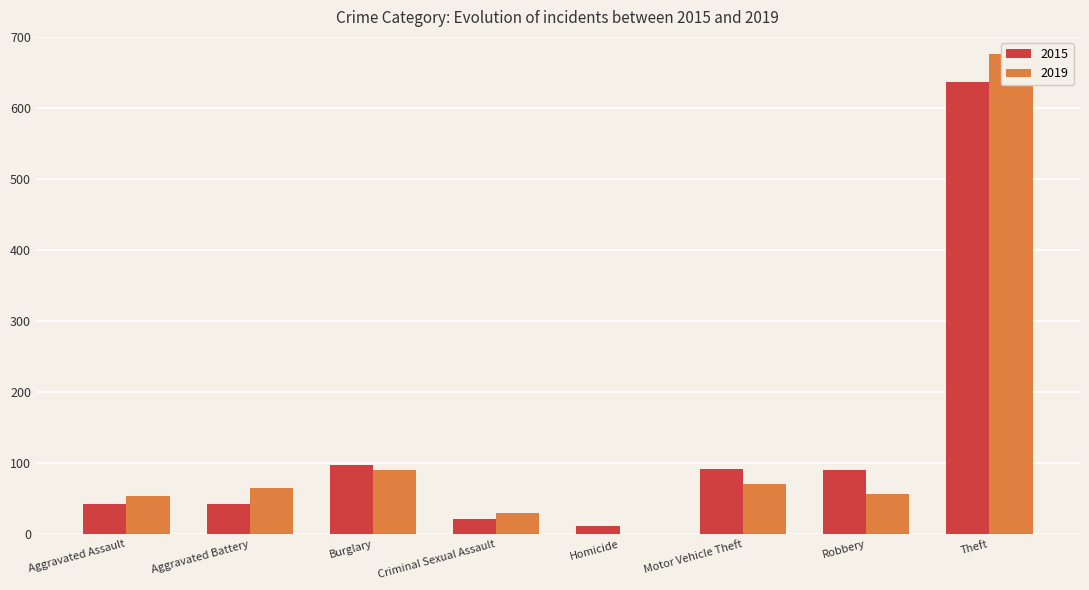

How many groups of bars are there?

8